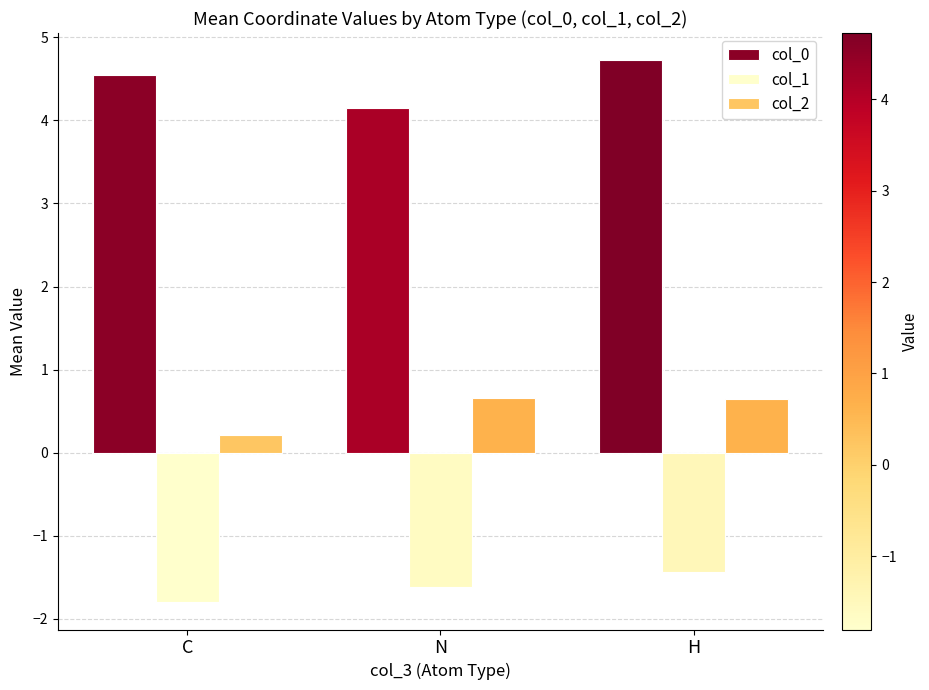

What is the label of the 3rd bar from the left?

H